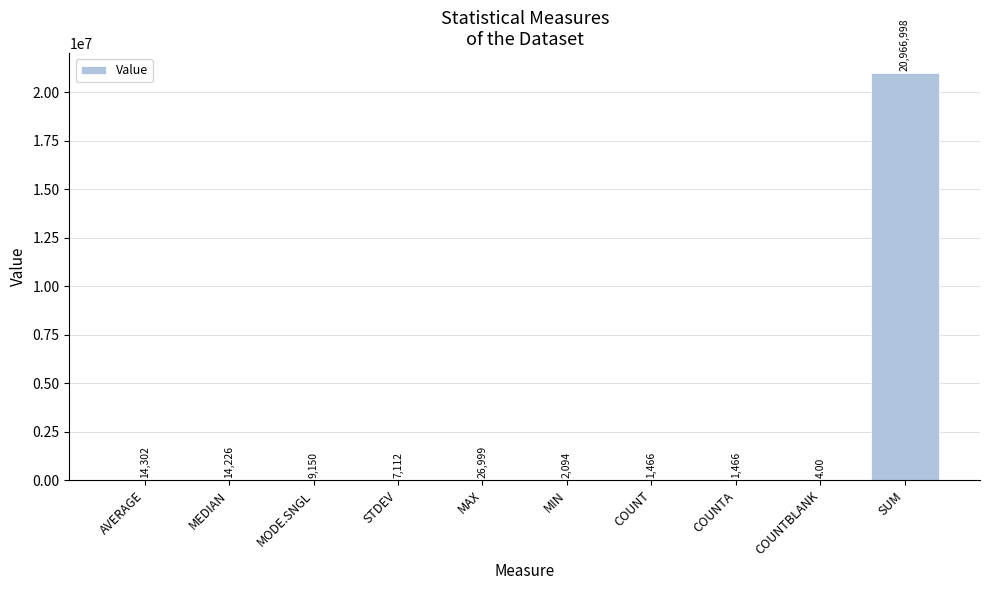

What is the sum of the values at SUM and COUNTBLANK?

20967002.0